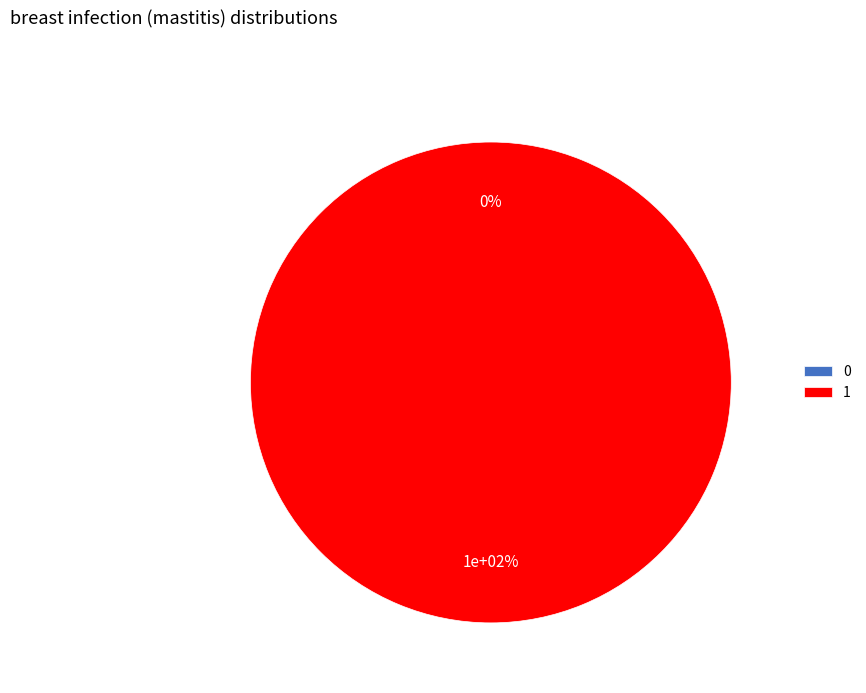

What is the majority slice?

1